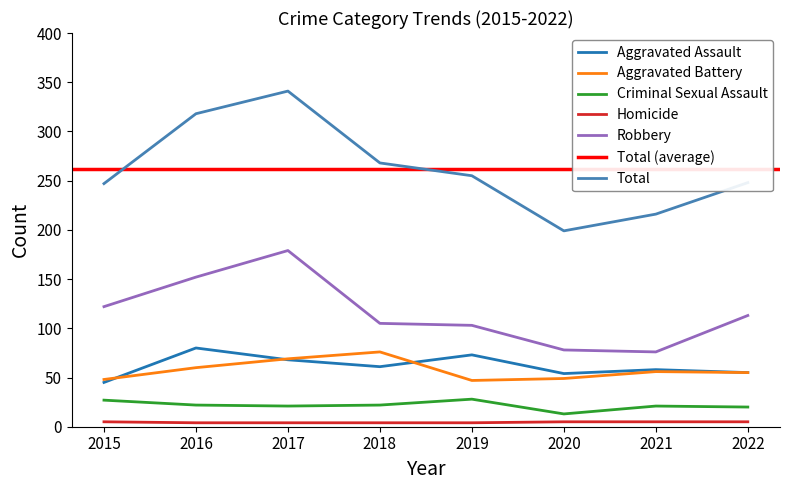

Reading right to left, transcribe all the data shown in this chart.

Aggravated Assault: 55	58	54	73	61	68	80	45
Aggravated Battery: 55	56	49	47	76	69	60	48
Criminal Sexual Assault: 20	21	13	28	22	21	22	27
Homicide: 5	5	5	4	4	4	4	5
Robbery: 113	76	78	103	105	179	152	122
Total: 248	216	199	255	268	341	318	247